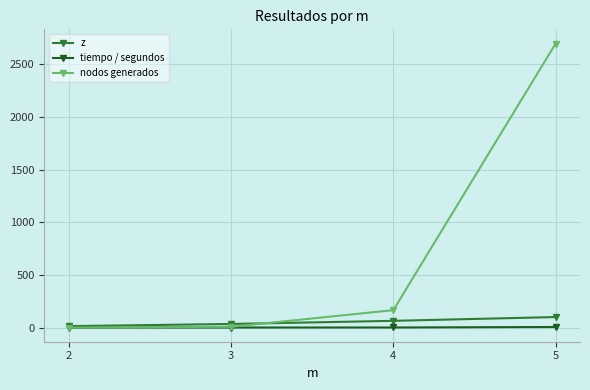

What is the difference between the maximum and second lowest values in the nodos generados series?

2690.0